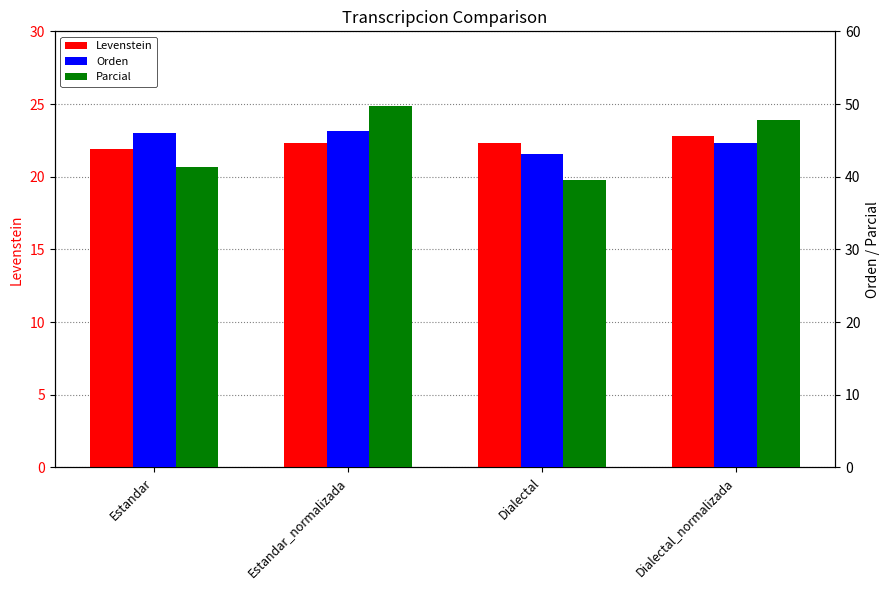

What is the difference between the Parcial values at Dialectal and Estandar?

1.8